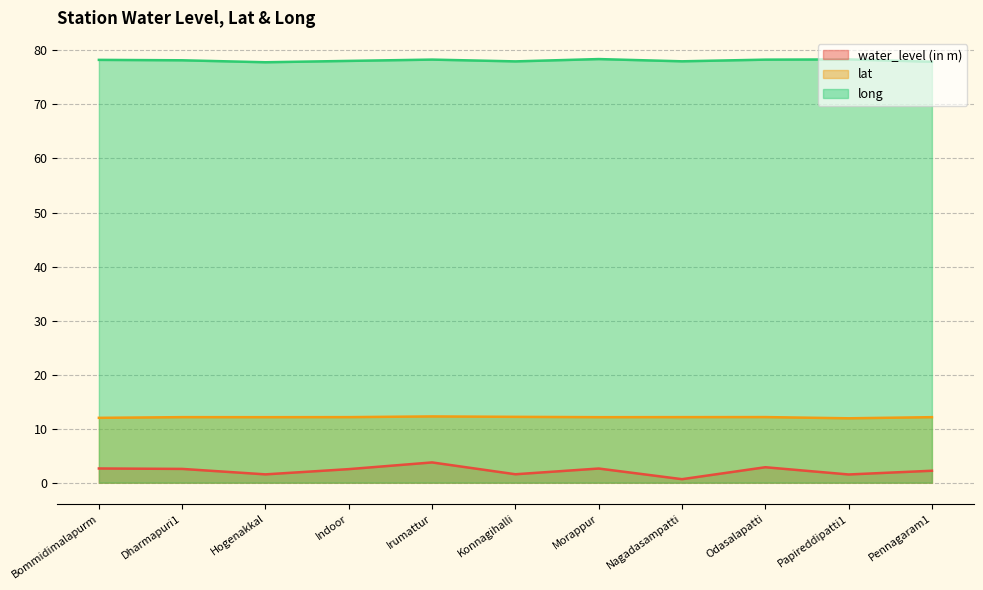

How many distinct data groups are displayed?

3